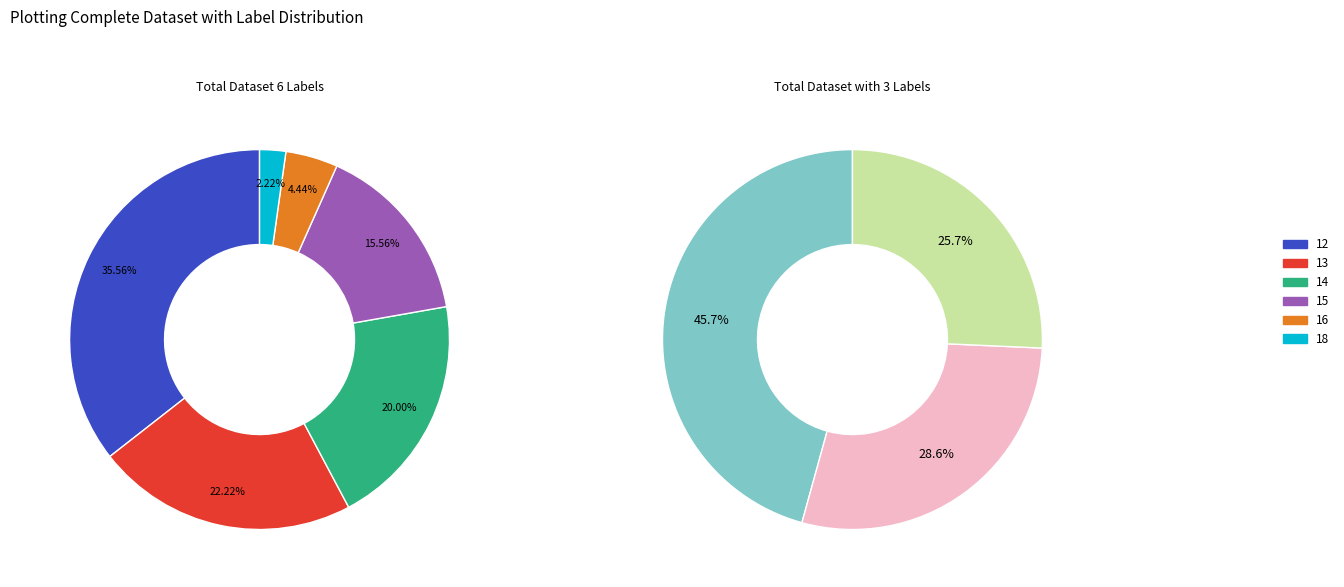

How many segments does this pie chart have?

6